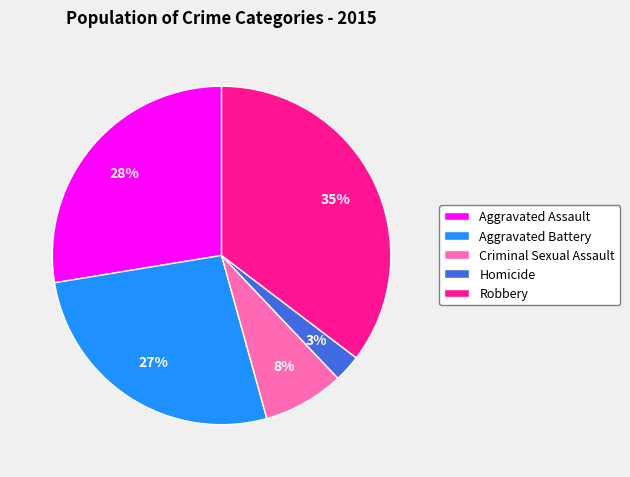

Is it true that Aggravated Battery is 15% of the pie?

False